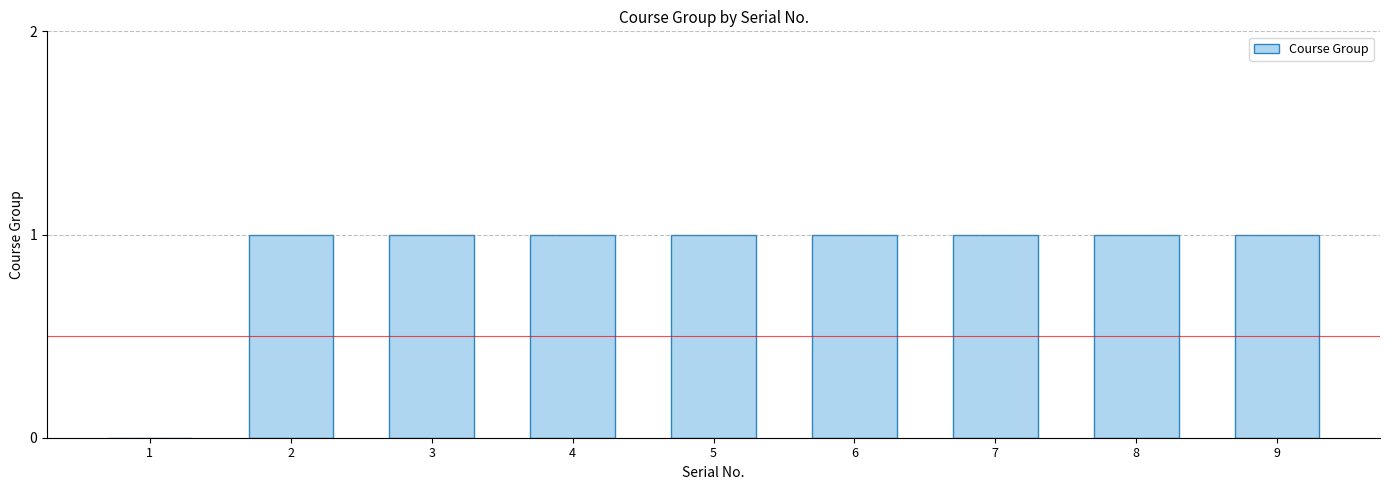

Approximately how many times larger is the value at 8 compared to 9?

1.0